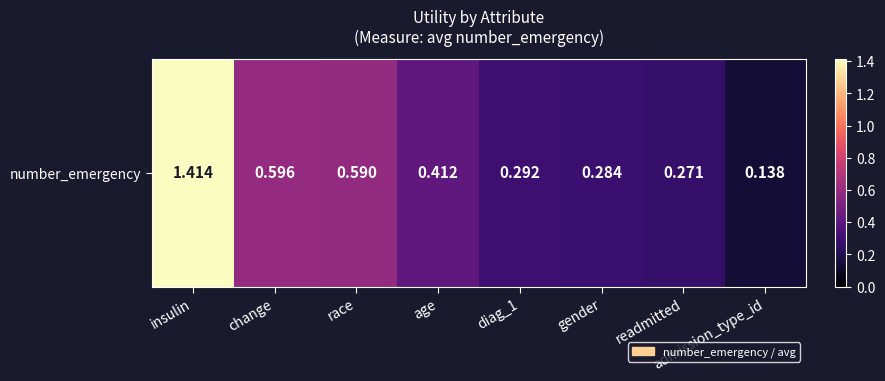

What is the difference between the values at age and change?

0.2